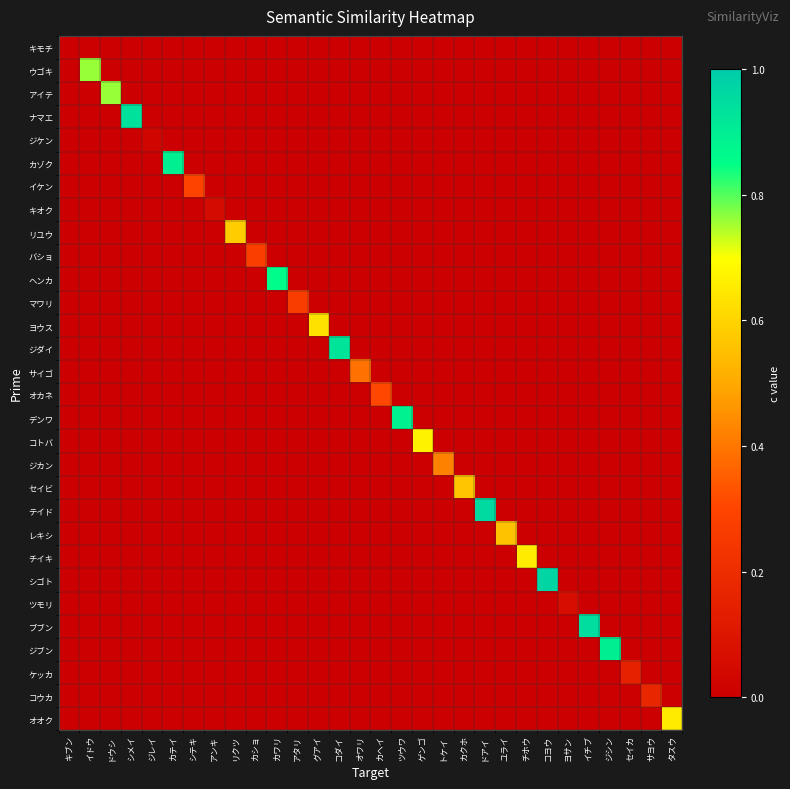

Reading right to left, what are all the values shown in this chart?

キモチ: タスウ=0.0	サヨウ=0.0	セイカ=0.0	ジシン=0.0	イチブ=0.0	ヨサン=0.0	コヨウ=0.0	チホウ=0.0	ユライ=0.0	ドアイ=0.0	カクホ=0.0	トケイ=0.0	ゲンゴ=0.0	ツウワ=0.0	カヘイ=0.0	オワリ=0.0	コダイ=0.0	グアイ=0.0	アタリ=0.0	カワリ=0.0	カショ=0.0	リクツ=0.0	アンキ=0.0	シテキ=0.0	カテイ=0.0	ジレイ=0.0	シメイ=0.0	ドウシ=0.0	イドウ=0.0	キブン=0.0
ウゴキ: タスウ=0.0	サヨウ=0.0	セイカ=0.0	ジシン=0.0	イチブ=0.0	ヨサン=0.0	コヨウ=0.0	チホウ=0.0	ユライ=0.0	ドアイ=0.0	カクホ=0.0	トケイ=0.0	ゲンゴ=0.0	ツウワ=0.0	カヘイ=0.0	オワリ=0.0	コダイ=0.0	グアイ=0.0	アタリ=0.0	カワリ=0.0	カショ=0.0	リクツ=0.0	アンキ=0.0	シテキ=0.0	カテイ=0.0	ジレイ=0.0	シメイ=0.0	ドウシ=0.0	イドウ=0.8	キブン=0.0
アイテ: タスウ=0.0	サヨウ=0.0	セイカ=0.0	ジシン=0.0	イチブ=0.0	ヨサン=0.0	コヨウ=0.0	チホウ=0.0	ユライ=0.0	ドアイ=0.0	カクホ=0.0	トケイ=0.0	ゲンゴ=0.0	ツウワ=0.0	カヘイ=0.0	オワリ=0.0	コダイ=0.0	グアイ=0.0	アタリ=0.0	カワリ=0.0	カショ=0.0	リクツ=0.0	アンキ=0.0	シテキ=0.0	カテイ=0.0	ジレイ=0.0	シメイ=0.0	ドウシ=0.8	イドウ=0.0	キブン=0.0
ナマエ: タスウ=0.0	サヨウ=0.0	セイカ=0.0	ジシン=0.0	イチブ=0.0	ヨサン=0.0	コヨウ=0.0	チホウ=0.0	ユライ=0.0	ドアイ=0.0	カクホ=0.0	トケイ=0.0	ゲンゴ=0.0	ツウワ=0.0	カヘイ=0.0	オワリ=0.0	コダイ=0.0	グアイ=0.0	アタリ=0.0	カワリ=0.0	カショ=0.0	リクツ=0.0	アンキ=0.0	シテキ=0.0	カテイ=0.0	ジレイ=0.0	シメイ=0.9	ドウシ=0.0	イドウ=0.0	キブン=0.0
ジケン: タスウ=0.0	サヨウ=0.0	セイカ=0.0	ジシン=0.0	イチブ=0.0	ヨサン=0.0	コヨウ=0.0	チホウ=0.0	ユライ=0.0	ドアイ=0.0	カクホ=0.0	トケイ=0.0	ゲンゴ=0.0	ツウワ=0.0	カヘイ=0.0	オワリ=0.0	コダイ=0.0	グアイ=0.0	アタリ=0.0	カワリ=0.0	カショ=0.0	リクツ=0.0	アンキ=0.0	シテキ=0.0	カテイ=0.0	ジレイ=0.0	シメイ=0.0	ドウシ=0.0	イドウ=0.0	キブン=0.0
カゾク: タスウ=0.0	サヨウ=0.0	セイカ=0.0	ジシン=0.0	イチブ=0.0	ヨサン=0.0	コヨウ=0.0	チホウ=0.0	ユライ=0.0	ドアイ=0.0	カクホ=0.0	トケイ=0.0	ゲンゴ=0.0	ツウワ=0.0	カヘイ=0.0	オワリ=0.0	コダイ=0.0	グアイ=0.0	アタリ=0.0	カワリ=0.0	カショ=0.0	リクツ=0.0	アンキ=0.0	シテキ=0.0	カテイ=0.9	ジレイ=0.0	シメイ=0.0	ドウシ=0.0	イドウ=0.0	キブン=0.0
イケン: タスウ=0.0	サヨウ=0.0	セイカ=0.0	ジシン=0.0	イチブ=0.0	ヨサン=0.0	コヨウ=0.0	チホウ=0.0	ユライ=0.0	ドアイ=0.0	カクホ=0.0	トケイ=0.0	ゲンゴ=0.0	ツウワ=0.0	カヘイ=0.0	オワリ=0.0	コダイ=0.0	グアイ=0.0	アタリ=0.0	カワリ=0.0	カショ=0.0	リクツ=0.0	アンキ=0.0	シテキ=0.3	カテイ=0.0	ジレイ=0.0	シメイ=0.0	ドウシ=0.0	イドウ=0.0	キブン=0.0
キオク: タスウ=0.0	サヨウ=0.0	セイカ=0.0	ジシン=0.0	イチブ=0.0	ヨサン=0.0	コヨウ=0.0	チホウ=0.0	ユライ=0.0	ドアイ=0.0	カクホ=0.0	トケイ=0.0	ゲンゴ=0.0	ツウワ=0.0	カヘイ=0.0	オワリ=0.0	コダイ=0.0	グアイ=0.0	アタリ=0.0	カワリ=0.0	カショ=0.0	リクツ=0.0	アンキ=0.1	シテキ=0.0	カテイ=0.0	ジレイ=0.0	シメイ=0.0	ドウシ=0.0	イドウ=0.0	キブン=0.0
リユウ: タスウ=0.0	サヨウ=0.0	セイカ=0.0	ジシン=0.0	イチブ=0.0	ヨサン=0.0	コヨウ=0.0	チホウ=0.0	ユライ=0.0	ドアイ=0.0	カクホ=0.0	トケイ=0.0	ゲンゴ=0.0	ツウワ=0.0	カヘイ=0.0	オワリ=0.0	コダイ=0.0	グアイ=0.0	アタリ=0.0	カワリ=0.0	カショ=0.0	リクツ=0.6	アンキ=0.0	シテキ=0.0	カテイ=0.0	ジレイ=0.0	シメイ=0.0	ドウシ=0.0	イドウ=0.0	キブン=0.0
バショ: タスウ=0.0	サヨウ=0.0	セイカ=0.0	ジシン=0.0	イチブ=0.0	ヨサン=0.0	コヨウ=0.0	チホウ=0.0	ユライ=0.0	ドアイ=0.0	カクホ=0.0	トケイ=0.0	ゲンゴ=0.0	ツウワ=0.0	カヘイ=0.0	オワリ=0.0	コダイ=0.0	グアイ=0.0	アタリ=0.0	カワリ=0.0	カショ=0.3	リクツ=0.0	アンキ=0.0	シテキ=0.0	カテイ=0.0	ジレイ=0.0	シメイ=0.0	ドウシ=0.0	イドウ=0.0	キブン=0.0
ヘンカ: タスウ=0.0	サヨウ=0.0	セイカ=0.0	ジシン=0.0	イチブ=0.0	ヨサン=0.0	コヨウ=0.0	チホウ=0.0	ユライ=0.0	ドアイ=0.0	カクホ=0.0	トケイ=0.0	ゲンゴ=0.0	ツウワ=0.0	カヘイ=0.0	オワリ=0.0	コダイ=0.0	グアイ=0.0	アタリ=0.0	カワリ=0.9	カショ=0.0	リクツ=0.0	アンキ=0.0	シテキ=0.0	カテイ=0.0	ジレイ=0.0	シメイ=0.0	ドウシ=0.0	イドウ=0.0	キブン=0.0
マワリ: タスウ=0.0	サヨウ=0.0	セイカ=0.0	ジシン=0.0	イチブ=0.0	ヨサン=0.0	コヨウ=0.0	チホウ=0.0	ユライ=0.0	ドアイ=0.0	カクホ=0.0	トケイ=0.0	ゲンゴ=0.0	ツウワ=0.0	カヘイ=0.0	オワリ=0.0	コダイ=0.0	グアイ=0.0	アタリ=0.3	カワリ=0.0	カショ=0.0	リクツ=0.0	アンキ=0.0	シテキ=0.0	カテイ=0.0	ジレイ=0.0	シメイ=0.0	ドウシ=0.0	イドウ=0.0	キブン=0.0
ヨウス: タスウ=0.0	サヨウ=0.0	セイカ=0.0	ジシン=0.0	イチブ=0.0	ヨサン=0.0	コヨウ=0.0	チホウ=0.0	ユライ=0.0	ドアイ=0.0	カクホ=0.0	トケイ=0.0	ゲンゴ=0.0	ツウワ=0.0	カヘイ=0.0	オワリ=0.0	コダイ=0.0	グアイ=0.6	アタリ=0.0	カワリ=0.0	カショ=0.0	リクツ=0.0	アンキ=0.0	シテキ=0.0	カテイ=0.0	ジレイ=0.0	シメイ=0.0	ドウシ=0.0	イドウ=0.0	キブン=0.0
ジダイ: タスウ=0.0	サヨウ=0.0	セイカ=0.0	ジシン=0.0	イチブ=0.0	ヨサン=0.0	コヨウ=0.0	チホウ=0.0	ユライ=0.0	ドアイ=0.0	カクホ=0.0	トケイ=0.0	ゲンゴ=0.0	ツウワ=0.0	カヘイ=0.0	オワリ=0.0	コダイ=0.9	グアイ=0.0	アタリ=0.0	カワリ=0.0	カショ=0.0	リクツ=0.0	アンキ=0.0	シテキ=0.0	カテイ=0.0	ジレイ=0.0	シメイ=0.0	ドウシ=0.0	イドウ=0.0	キブン=0.0
サイゴ: タスウ=0.0	サヨウ=0.0	セイカ=0.0	ジシン=0.0	イチブ=0.0	ヨサン=0.0	コヨウ=0.0	チホウ=0.0	ユライ=0.0	ドアイ=0.0	カクホ=0.0	トケイ=0.0	ゲンゴ=0.0	ツウワ=0.0	カヘイ=0.0	オワリ=0.4	コダイ=0.0	グアイ=0.0	アタリ=0.0	カワリ=0.0	カショ=0.0	リクツ=0.0	アンキ=0.0	シテキ=0.0	カテイ=0.0	ジレイ=0.0	シメイ=0.0	ドウシ=0.0	イドウ=0.0	キブン=0.0
オカネ: タスウ=0.0	サヨウ=0.0	セイカ=0.0	ジシン=0.0	イチブ=0.0	ヨサン=0.0	コヨウ=0.0	チホウ=0.0	ユライ=0.0	ドアイ=0.0	カクホ=0.0	トケイ=0.0	ゲンゴ=0.0	ツウワ=0.0	カヘイ=0.3	オワリ=0.0	コダイ=0.0	グアイ=0.0	アタリ=0.0	カワリ=0.0	カショ=0.0	リクツ=0.0	アンキ=0.0	シテキ=0.0	カテイ=0.0	ジレイ=0.0	シメイ=0.0	ドウシ=0.0	イドウ=0.0	キブン=0.0
デンワ: タスウ=0.0	サヨウ=0.0	セイカ=0.0	ジシン=0.0	イチブ=0.0	ヨサン=0.0	コヨウ=0.0	チホウ=0.0	ユライ=0.0	ドアイ=0.0	カクホ=0.0	トケイ=0.0	ゲンゴ=0.0	ツウワ=0.9	カヘイ=0.0	オワリ=0.0	コダイ=0.0	グアイ=0.0	アタリ=0.0	カワリ=0.0	カショ=0.0	リクツ=0.0	アンキ=0.0	シテキ=0.0	カテイ=0.0	ジレイ=0.0	シメイ=0.0	ドウシ=0.0	イドウ=0.0	キブン=0.0
コトバ: タスウ=0.0	サヨウ=0.0	セイカ=0.0	ジシン=0.0	イチブ=0.0	ヨサン=0.0	コヨウ=0.0	チホウ=0.0	ユライ=0.0	ドアイ=0.0	カクホ=0.0	トケイ=0.0	ゲンゴ=0.7	ツウワ=0.0	カヘイ=0.0	オワリ=0.0	コダイ=0.0	グアイ=0.0	アタリ=0.0	カワリ=0.0	カショ=0.0	リクツ=0.0	アンキ=0.0	シテキ=0.0	カテイ=0.0	ジレイ=0.0	シメイ=0.0	ドウシ=0.0	イドウ=0.0	キブン=0.0
ジカン: タスウ=0.0	サヨウ=0.0	セイカ=0.0	ジシン=0.0	イチブ=0.0	ヨサン=0.0	コヨウ=0.0	チホウ=0.0	ユライ=0.0	ドアイ=0.0	カクホ=0.0	トケイ=0.4	ゲンゴ=0.0	ツウワ=0.0	カヘイ=0.0	オワリ=0.0	コダイ=0.0	グアイ=0.0	アタリ=0.0	カワリ=0.0	カショ=0.0	リクツ=0.0	アンキ=0.0	シテキ=0.0	カテイ=0.0	ジレイ=0.0	シメイ=0.0	ドウシ=0.0	イドウ=0.0	キブン=0.0
セイビ: タスウ=0.0	サヨウ=0.0	セイカ=0.0	ジシン=0.0	イチブ=0.0	ヨサン=0.0	コヨウ=0.0	チホウ=0.0	ユライ=0.0	ドアイ=0.0	カクホ=0.6	トケイ=0.0	ゲンゴ=0.0	ツウワ=0.0	カヘイ=0.0	オワリ=0.0	コダイ=0.0	グアイ=0.0	アタリ=0.0	カワリ=0.0	カショ=0.0	リクツ=0.0	アンキ=0.0	シテキ=0.0	カテイ=0.0	ジレイ=0.0	シメイ=0.0	ドウシ=0.0	イドウ=0.0	キブン=0.0
テイド: タスウ=0.0	サヨウ=0.0	セイカ=0.0	ジシン=0.0	イチブ=0.0	ヨサン=0.0	コヨウ=0.0	チホウ=0.0	ユライ=0.0	ドアイ=1.0	カクホ=0.0	トケイ=0.0	ゲンゴ=0.0	ツウワ=0.0	カヘイ=0.0	オワリ=0.0	コダイ=0.0	グアイ=0.0	アタリ=0.0	カワリ=0.0	カショ=0.0	リクツ=0.0	アンキ=0.0	シテキ=0.0	カテイ=0.0	ジレイ=0.0	シメイ=0.0	ドウシ=0.0	イドウ=0.0	キブン=0.0
レキシ: タスウ=0.0	サヨウ=0.0	セイカ=0.0	ジシン=0.0	イチブ=0.0	ヨサン=0.0	コヨウ=0.0	チホウ=0.0	ユライ=0.6	ドアイ=0.0	カクホ=0.0	トケイ=0.0	ゲンゴ=0.0	ツウワ=0.0	カヘイ=0.0	オワリ=0.0	コダイ=0.0	グアイ=0.0	アタリ=0.0	カワリ=0.0	カショ=0.0	リクツ=0.0	アンキ=0.0	シテキ=0.0	カテイ=0.0	ジレイ=0.0	シメイ=0.0	ドウシ=0.0	イドウ=0.0	キブン=0.0
チイキ: タスウ=0.0	サヨウ=0.0	セイカ=0.0	ジシン=0.0	イチブ=0.0	ヨサン=0.0	コヨウ=0.0	チホウ=0.7	ユライ=0.0	ドアイ=0.0	カクホ=0.0	トケイ=0.0	ゲンゴ=0.0	ツウワ=0.0	カヘイ=0.0	オワリ=0.0	コダイ=0.0	グアイ=0.0	アタリ=0.0	カワリ=0.0	カショ=0.0	リクツ=0.0	アンキ=0.0	シテキ=0.0	カテイ=0.0	ジレイ=0.0	シメイ=0.0	ドウシ=0.0	イドウ=0.0	キブン=0.0
シゴト: タスウ=0.0	サヨウ=0.0	セイカ=0.0	ジシン=0.0	イチブ=0.0	ヨサン=0.0	コヨウ=1.0	チホウ=0.0	ユライ=0.0	ドアイ=0.0	カクホ=0.0	トケイ=0.0	ゲンゴ=0.0	ツウワ=0.0	カヘイ=0.0	オワリ=0.0	コダイ=0.0	グアイ=0.0	アタリ=0.0	カワリ=0.0	カショ=0.0	リクツ=0.0	アンキ=0.0	シテキ=0.0	カテイ=0.0	ジレイ=0.0	シメイ=0.0	ドウシ=0.0	イドウ=0.0	キブン=0.0
ツモリ: タスウ=0.0	サヨウ=0.0	セイカ=0.0	ジシン=0.0	イチブ=0.0	ヨサン=0.1	コヨウ=0.0	チホウ=0.0	ユライ=0.0	ドアイ=0.0	カクホ=0.0	トケイ=0.0	ゲンゴ=0.0	ツウワ=0.0	カヘイ=0.0	オワリ=0.0	コダイ=0.0	グアイ=0.0	アタリ=0.0	カワリ=0.0	カショ=0.0	リクツ=0.0	アンキ=0.0	シテキ=0.0	カテイ=0.0	ジレイ=0.0	シメイ=0.0	ドウシ=0.0	イドウ=0.0	キブン=0.0
ブブン: タスウ=0.0	サヨウ=0.0	セイカ=0.0	ジシン=0.0	イチブ=0.9	ヨサン=0.0	コヨウ=0.0	チホウ=0.0	ユライ=0.0	ドアイ=0.0	カクホ=0.0	トケイ=0.0	ゲンゴ=0.0	ツウワ=0.0	カヘイ=0.0	オワリ=0.0	コダイ=0.0	グアイ=0.0	アタリ=0.0	カワリ=0.0	カショ=0.0	リクツ=0.0	アンキ=0.0	シテキ=0.0	カテイ=0.0	ジレイ=0.0	シメイ=0.0	ドウシ=0.0	イドウ=0.0	キブン=0.0
ジブン: タスウ=0.0	サヨウ=0.0	セイカ=0.0	ジシン=0.9	イチブ=0.0	ヨサン=0.0	コヨウ=0.0	チホウ=0.0	ユライ=0.0	ドアイ=0.0	カクホ=0.0	トケイ=0.0	ゲンゴ=0.0	ツウワ=0.0	カヘイ=0.0	オワリ=0.0	コダイ=0.0	グアイ=0.0	アタリ=0.0	カワリ=0.0	カショ=0.0	リクツ=0.0	アンキ=0.0	シテキ=0.0	カテイ=0.0	ジレイ=0.0	シメイ=0.0	ドウシ=0.0	イドウ=0.0	キブン=0.0
ケッカ: タスウ=0.0	サヨウ=0.0	セイカ=0.2	ジシン=0.0	イチブ=0.0	ヨサン=0.0	コヨウ=0.0	チホウ=0.0	ユライ=0.0	ドアイ=0.0	カクホ=0.0	トケイ=0.0	ゲンゴ=0.0	ツウワ=0.0	カヘイ=0.0	オワリ=0.0	コダイ=0.0	グアイ=0.0	アタリ=0.0	カワリ=0.0	カショ=0.0	リクツ=0.0	アンキ=0.0	シテキ=0.0	カテイ=0.0	ジレイ=0.0	シメイ=0.0	ドウシ=0.0	イドウ=0.0	キブン=0.0
コウカ: タスウ=0.0	サヨウ=0.2	セイカ=0.0	ジシン=0.0	イチブ=0.0	ヨサン=0.0	コヨウ=0.0	チホウ=0.0	ユライ=0.0	ドアイ=0.0	カクホ=0.0	トケイ=0.0	ゲンゴ=0.0	ツウワ=0.0	カヘイ=0.0	オワリ=0.0	コダイ=0.0	グアイ=0.0	アタリ=0.0	カワリ=0.0	カショ=0.0	リクツ=0.0	アンキ=0.0	シテキ=0.0	カテイ=0.0	ジレイ=0.0	シメイ=0.0	ドウシ=0.0	イドウ=0.0	キブン=0.0
オオク: タスウ=0.7	サヨウ=0.0	セイカ=0.0	ジシン=0.0	イチブ=0.0	ヨサン=0.0	コヨウ=0.0	チホウ=0.0	ユライ=0.0	ドアイ=0.0	カクホ=0.0	トケイ=0.0	ゲンゴ=0.0	ツウワ=0.0	カヘイ=0.0	オワリ=0.0	コダイ=0.0	グアイ=0.0	アタリ=0.0	カワリ=0.0	カショ=0.0	リクツ=0.0	アンキ=0.0	シテキ=0.0	カテイ=0.0	ジレイ=0.0	シメイ=0.0	ドウシ=0.0	イドウ=0.0	キブン=0.0